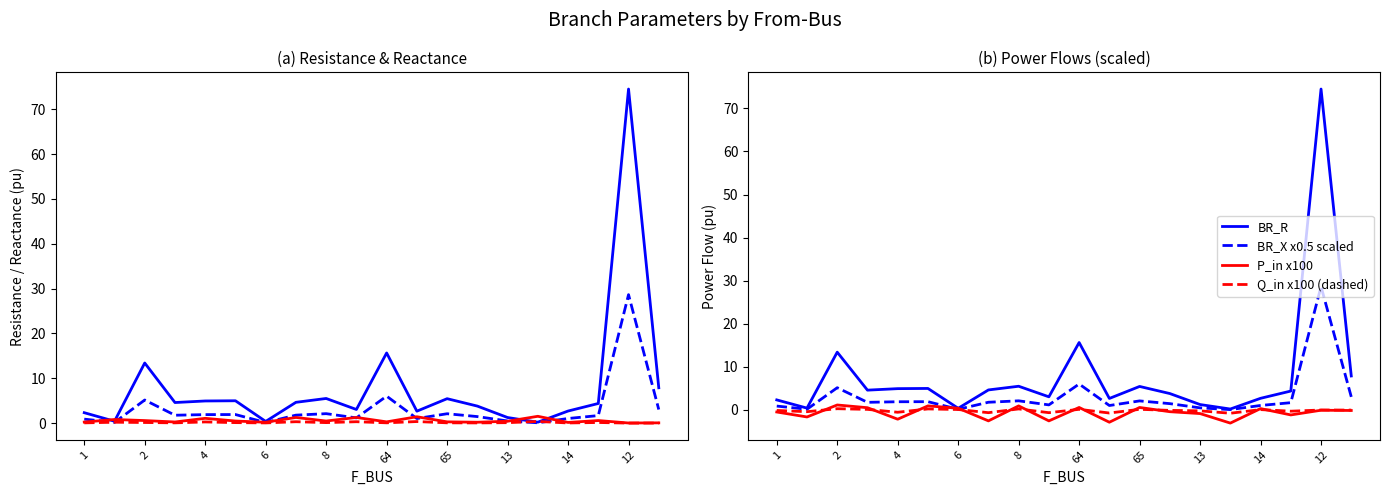

Between 1 and 10, which series saw the biggest shift?

P_in